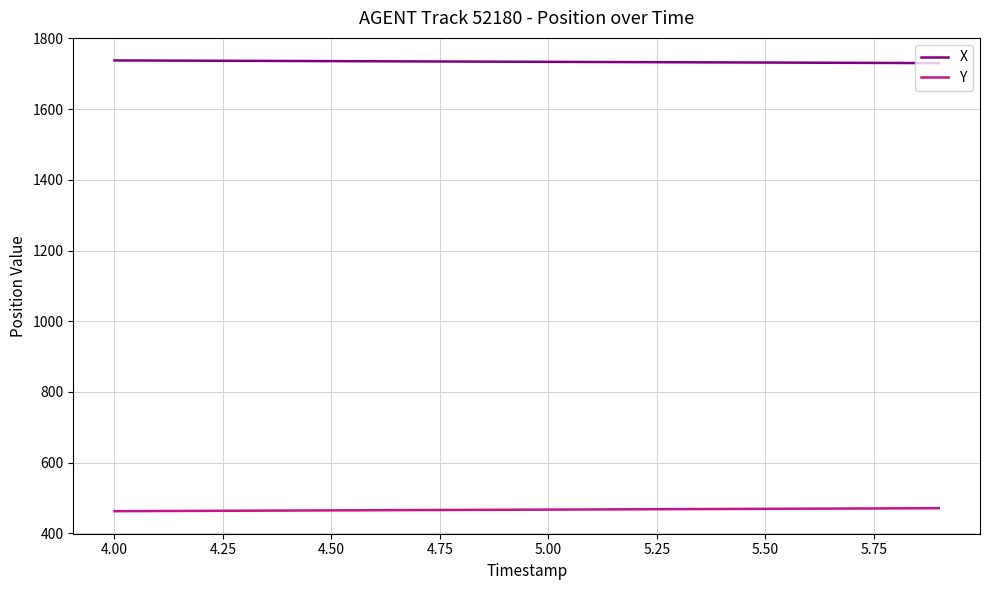

Which series has the largest total across all categories?

X